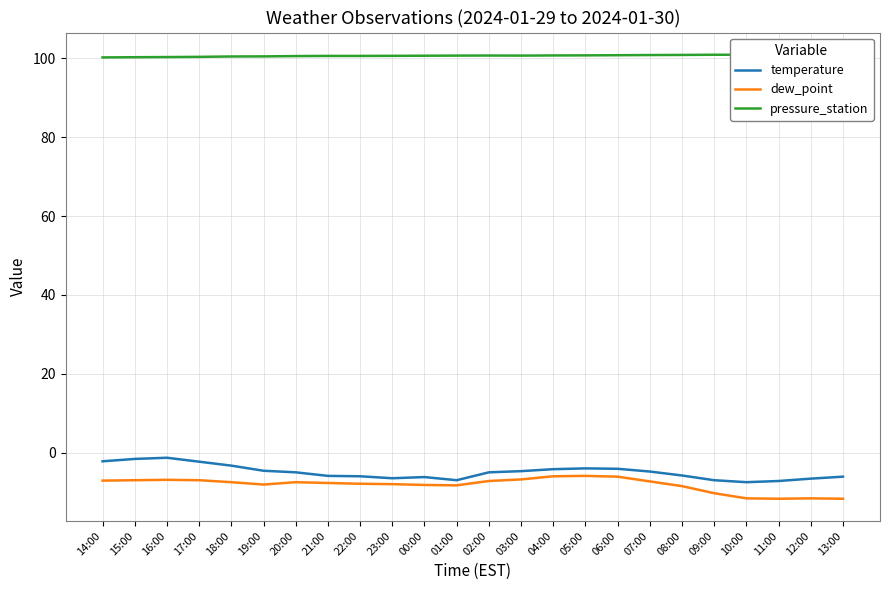

How many data points in dew_point are less than -7?

17